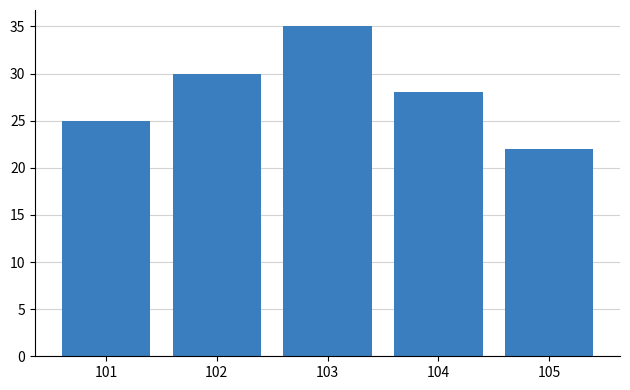

How many values are below 28?

2